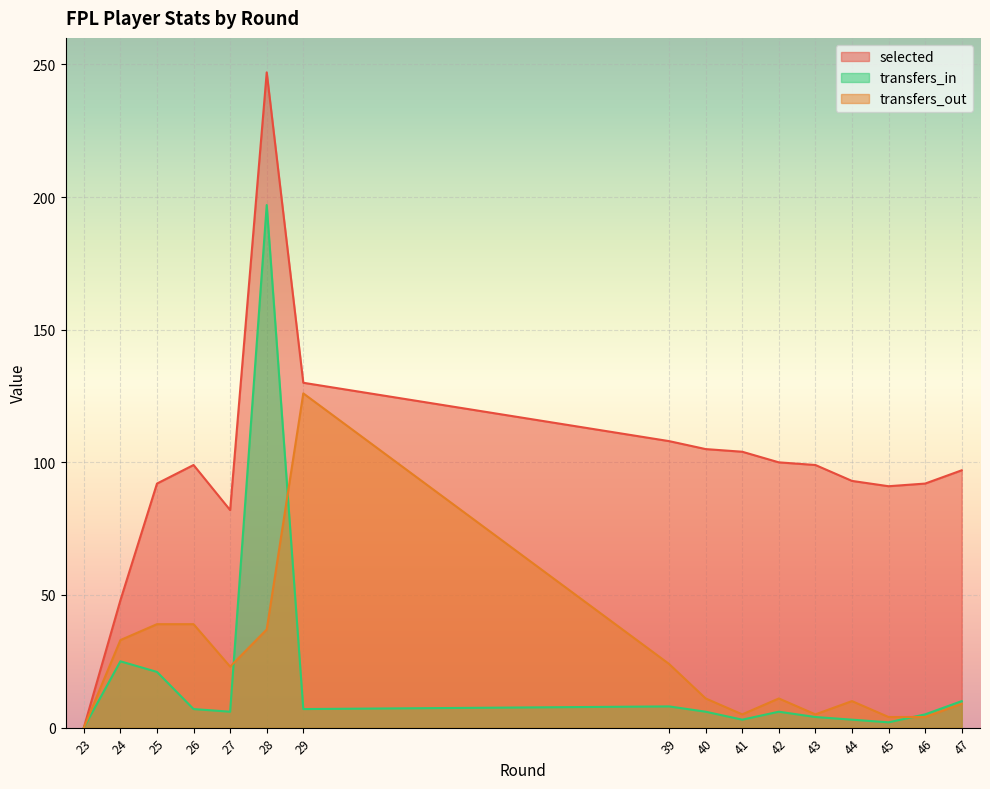

What is the greatest value displayed?

247